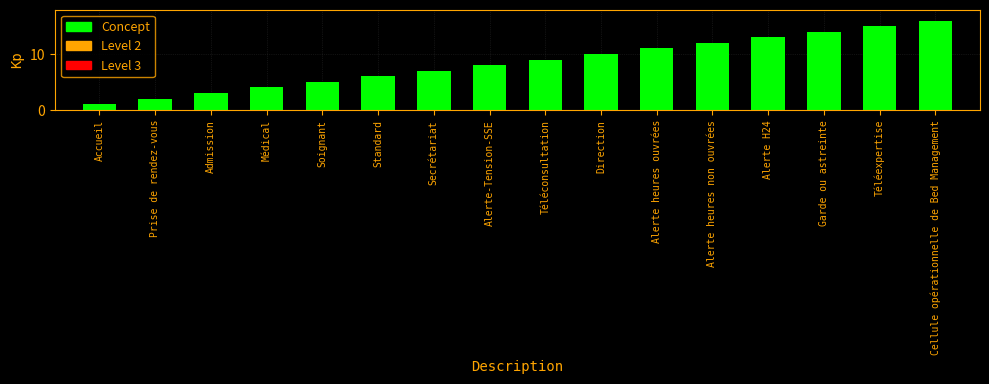

What is the value of the 9th bar from the left?

9